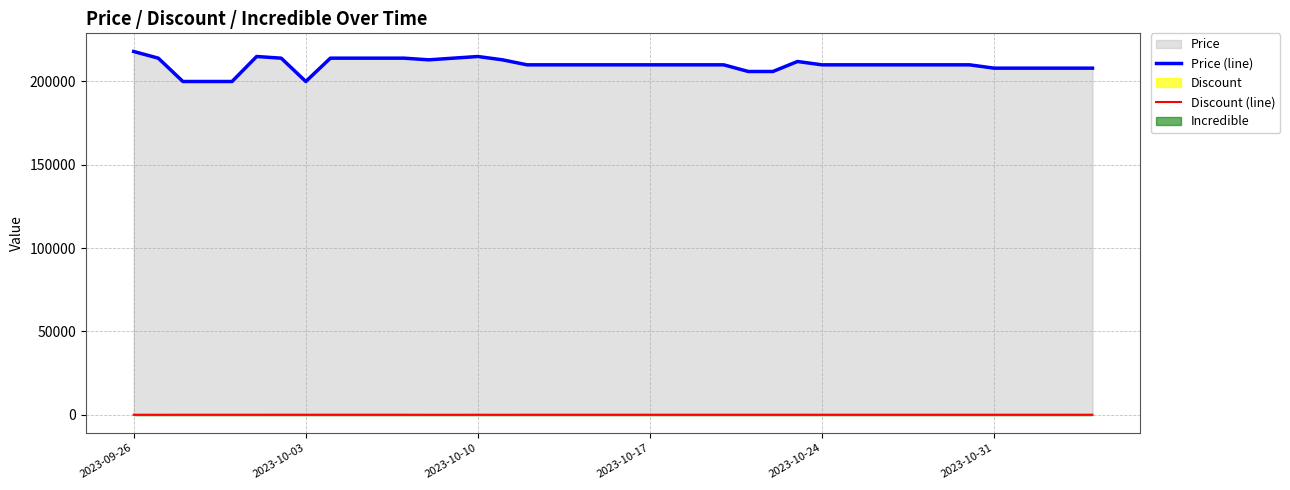

At how many categories does at least one series exceed 126545?

40